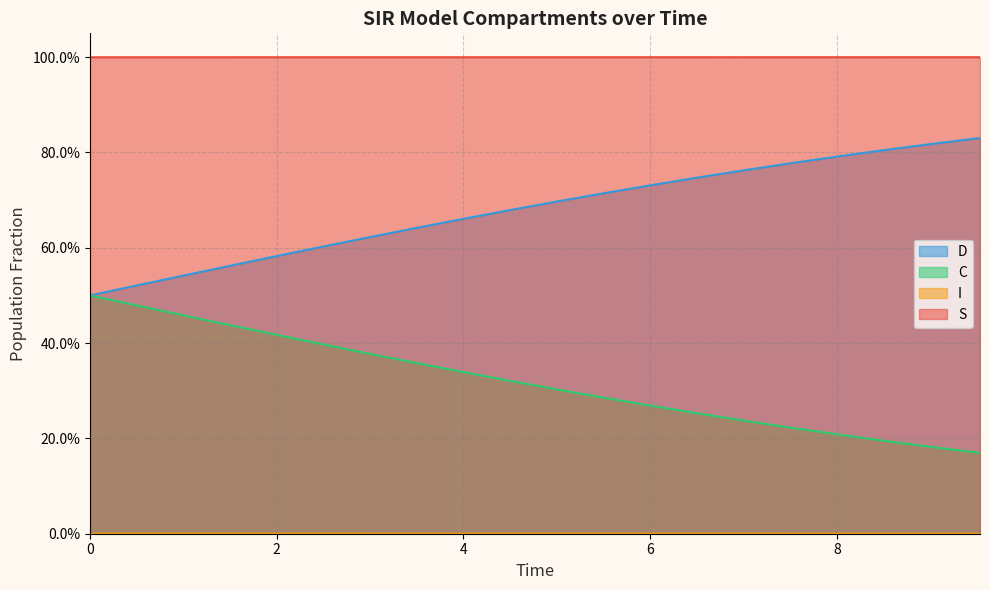

True or false: D and I cross at least once.

False